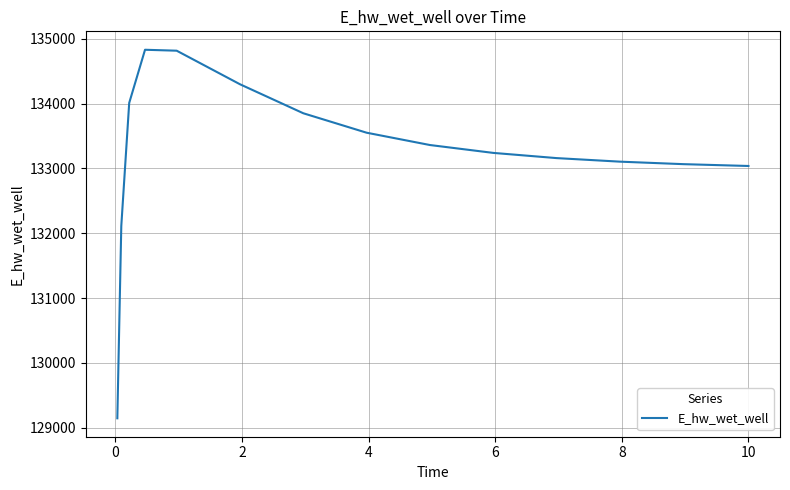

What is the difference between the maximum and minimum values?

5685.3